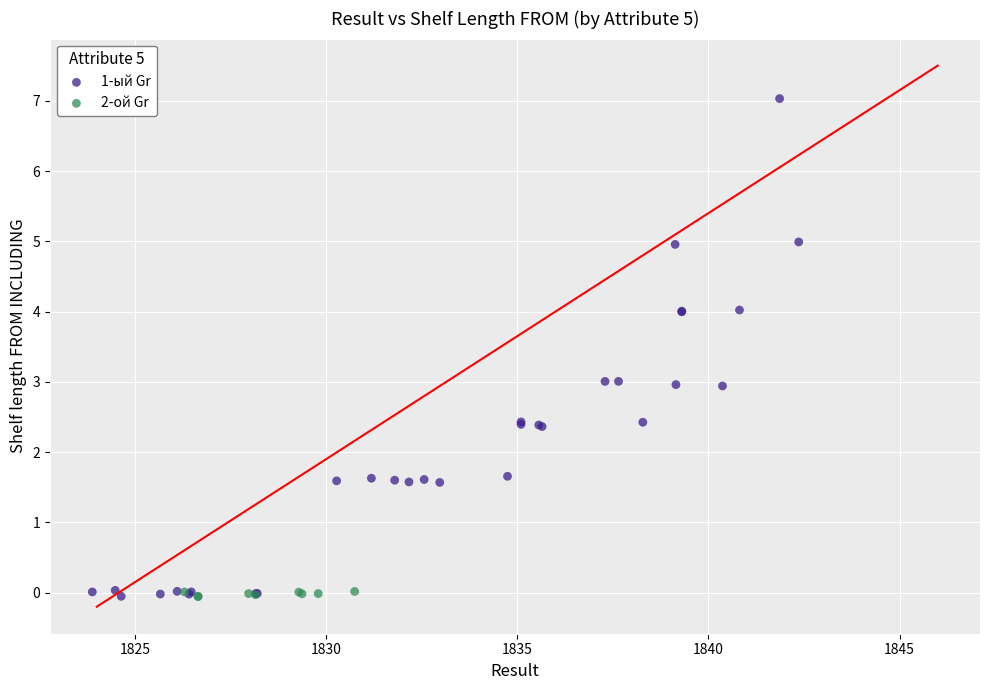

Which series has the largest Y range (max minus min)?

1-ый Gr